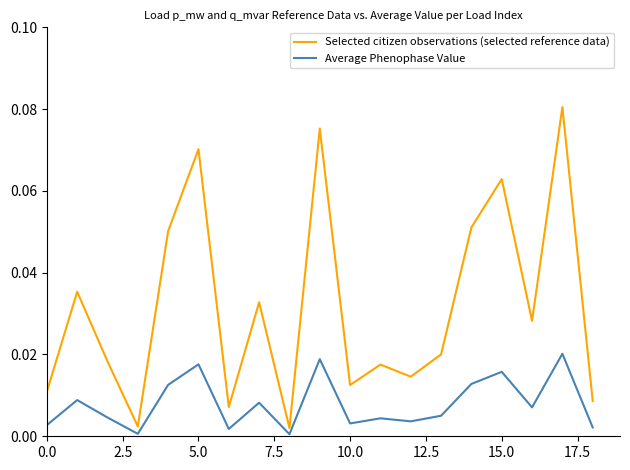

List the series in order of their peak value, lowest first.

Average Phenophase Value, Selected citizen observations (selected reference data)